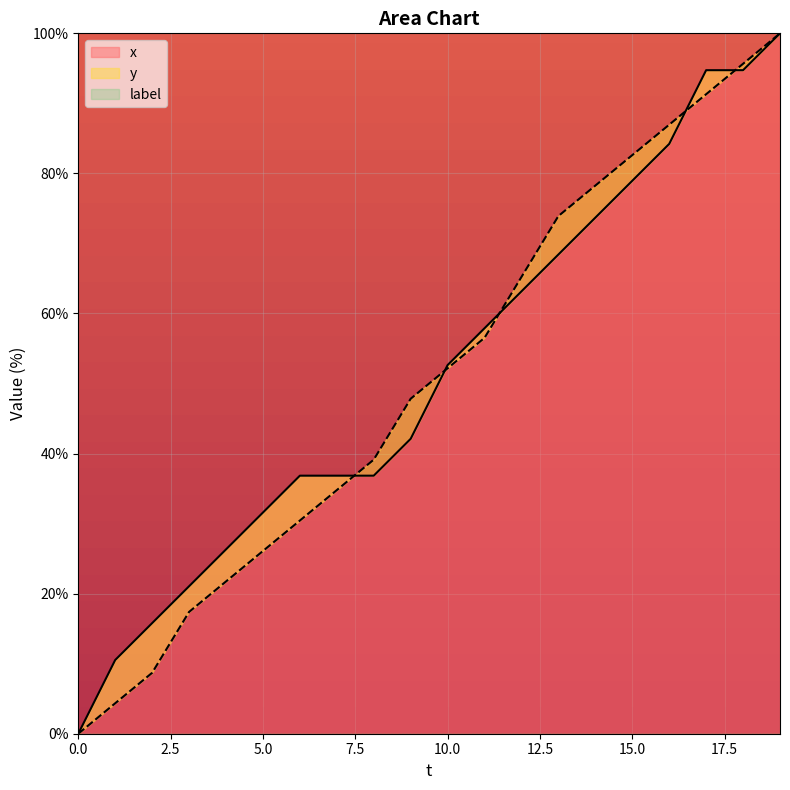

List the series in order of their overall mean, lowest first.

y, x